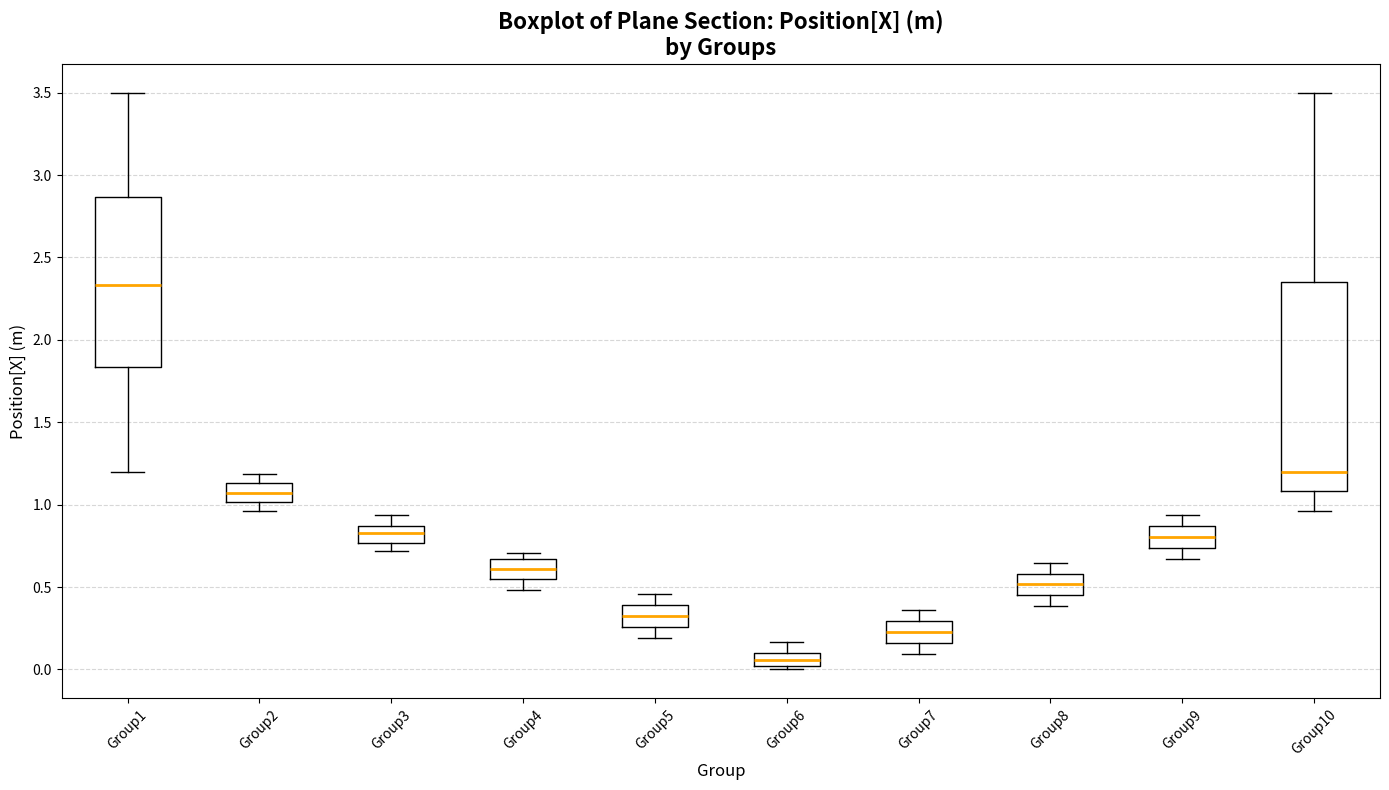

Comparing the boxes themselves (not the whiskers), which one is the tallest?

Group10